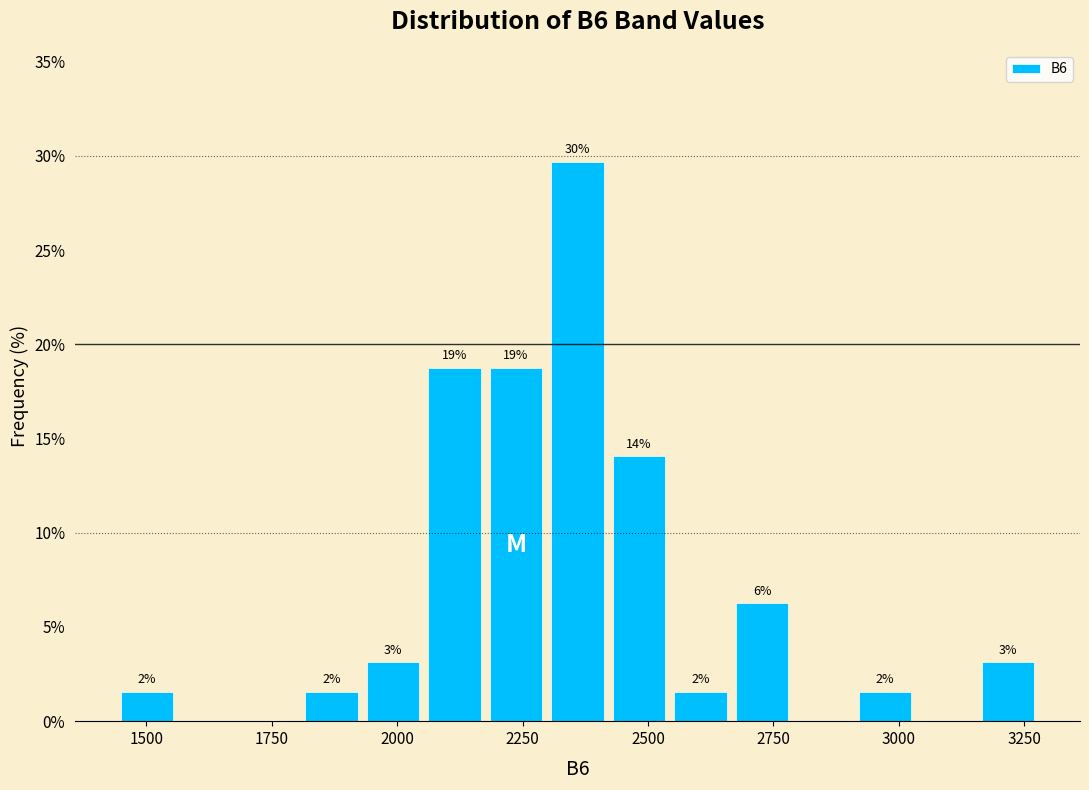

Around what value on the x-axis is the tallest bar? Give the approximate position of its centre, as read against the axis.

2350